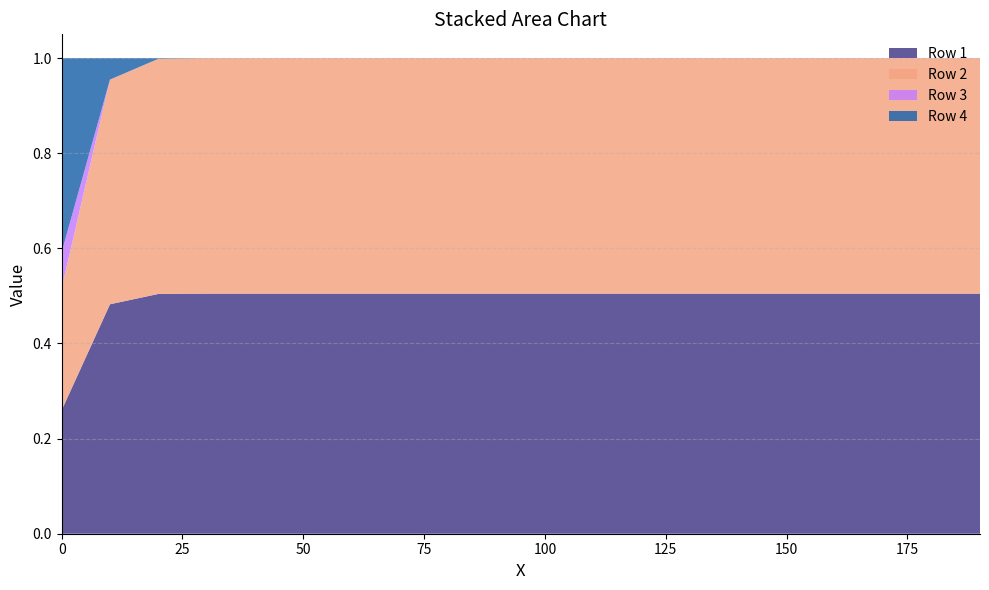

Reading right to left, what are all the values shown in this chart?

Row 1: 190=0.5	180=0.5	170=0.5	160=0.5	150=0.5	140=0.5	130=0.5	120=0.5	110=0.5	100=0.5	90=0.5	80=0.5	70=0.5	60=0.5	50=0.5	40=0.5	30=0.5	20=0.5	10=0.5	0=0.3
Row 2: 190=0.5	180=0.5	170=0.5	160=0.5	150=0.5	140=0.5	130=0.5	120=0.5	110=0.5	100=0.5	90=0.5	80=0.5	70=0.5	60=0.5	50=0.5	40=0.5	30=0.5	20=0.5	10=0.5	0=0.3
Row 3: 190=0.0	180=0.0	170=0.0	160=0.0	150=0.0	140=0.0	130=0.0	120=0.0	110=0.0	100=0.0	90=0.0	80=0.0	70=0.0	60=0.0	50=0.0	40=0.0	30=0.0	20=0.0	10=0.0	0=0.1
Row 4: 190=0.0	180=0.0	170=0.0	160=0.0	150=0.0	140=0.0	130=0.0	120=0.0	110=0.0	100=0.0	90=0.0	80=0.0	70=0.0	60=0.0	50=0.0	40=0.0	30=0.0	20=0.0	10=0.0	0=0.4